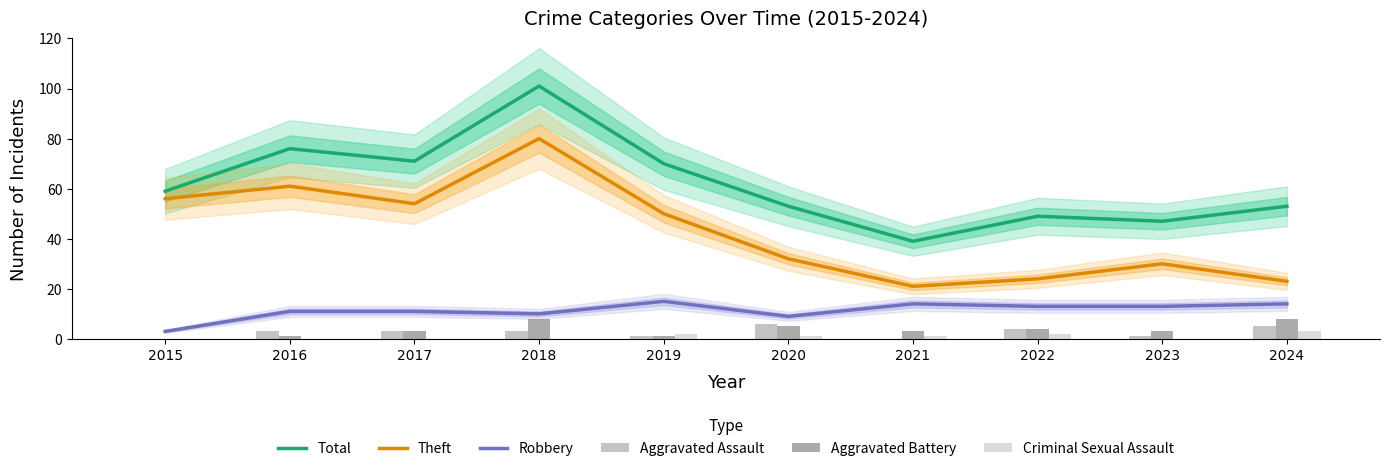

Which category has the highest value in the Total series?

2018